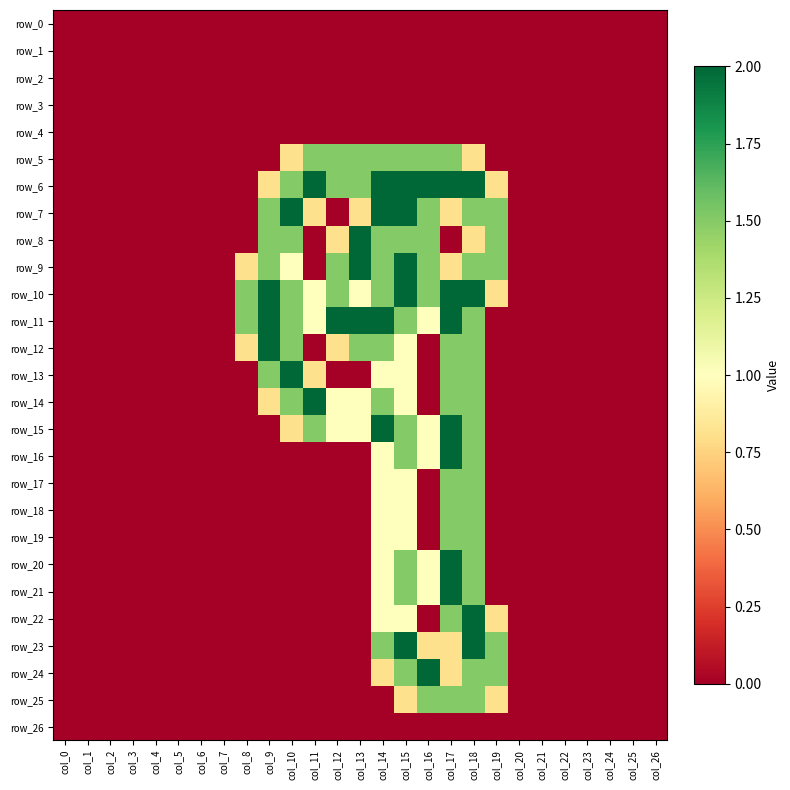

What is the difference between the maximum and second lowest values in the row_7 series?

2.0